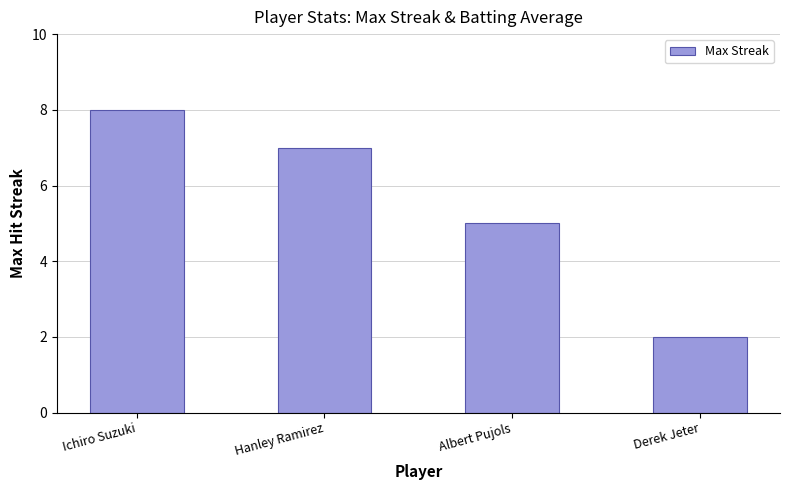

What is the approximate value at Albert Pujols?

5